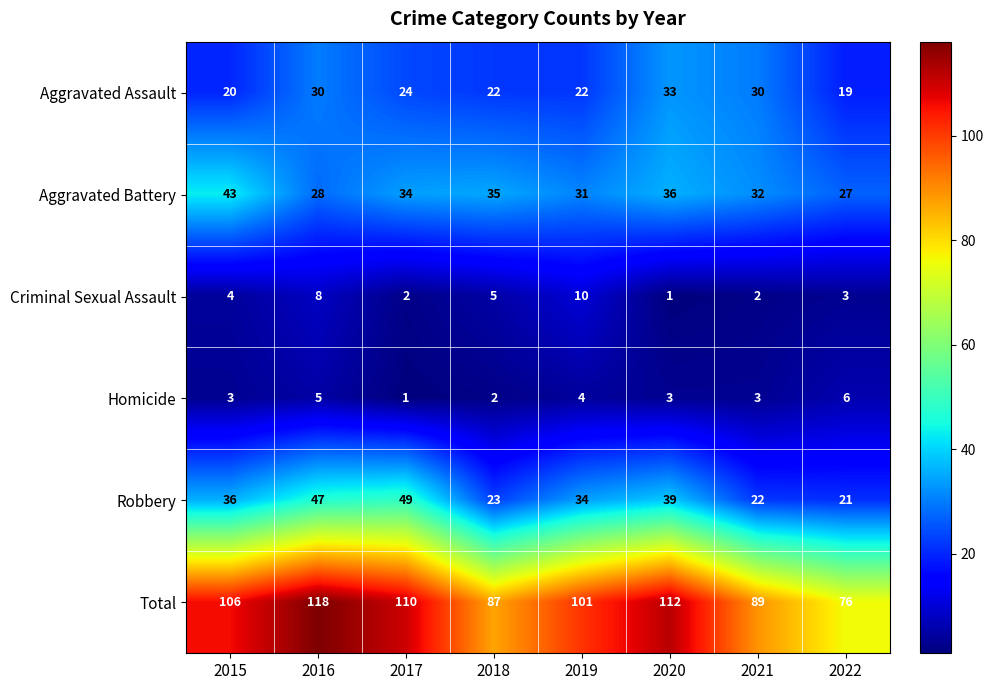

Is it true that Total equals 89 at 2021?

True